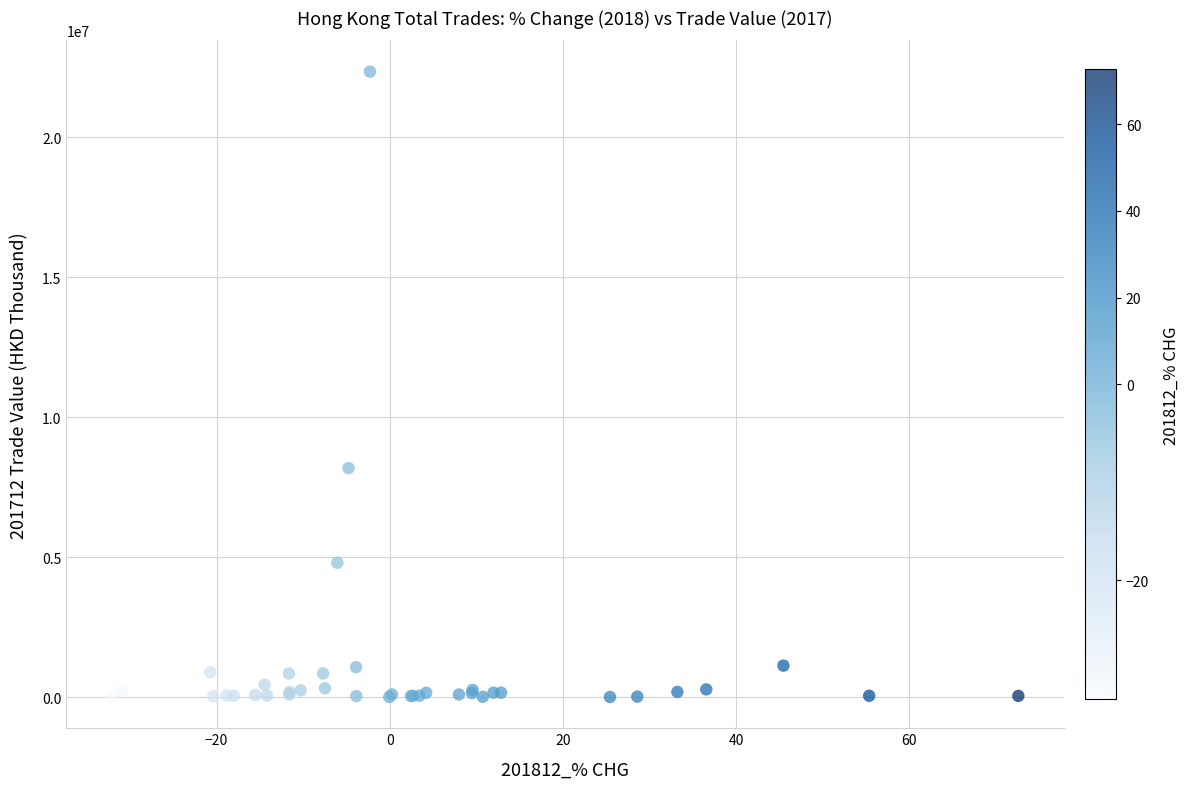

What Y value in the scatter plot is closest to 11176584?

8184417.8